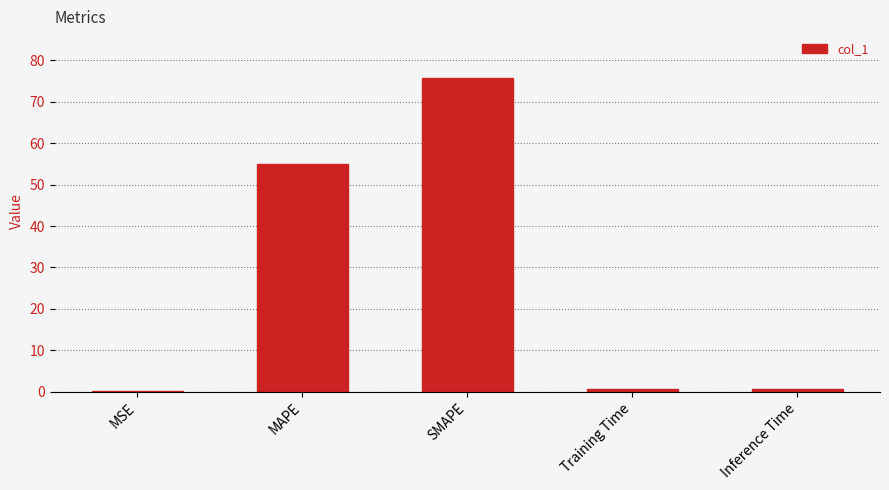

What value does the data have at MAPE?

54.9